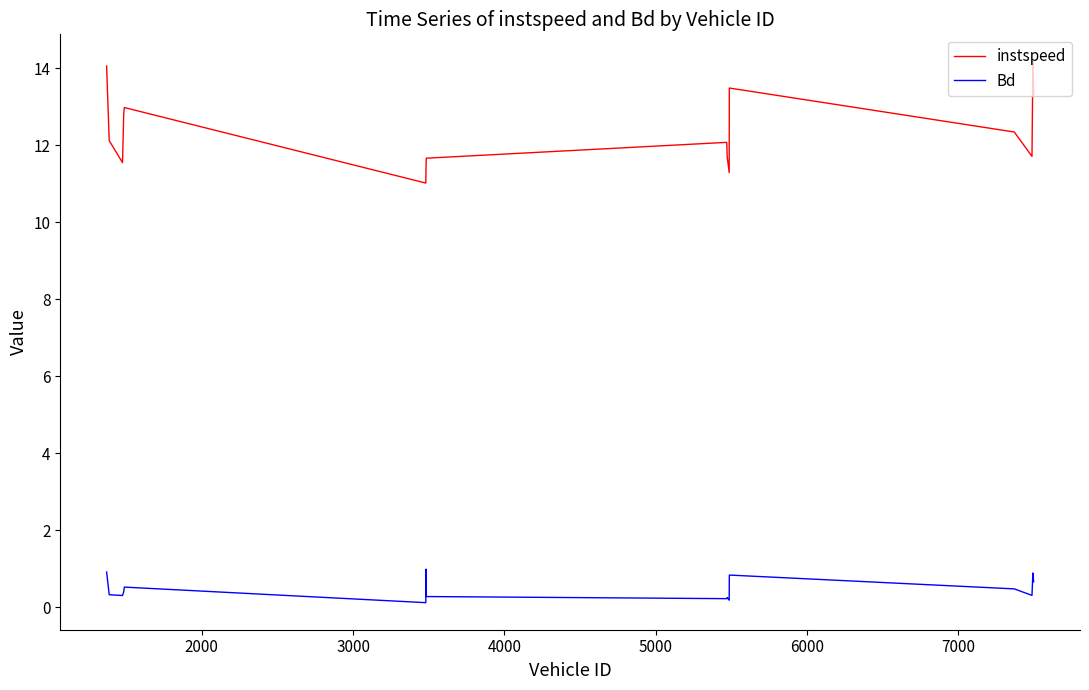

True or false: Bd and instspeed cross at least once.

False